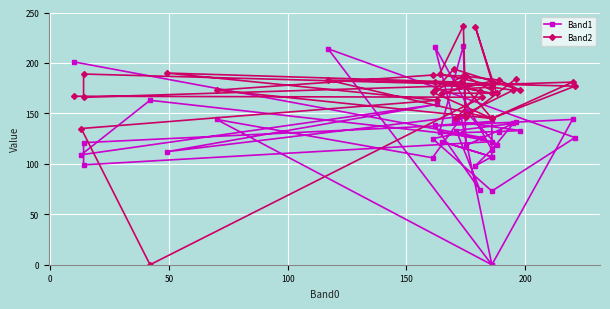

True or false: Band2 and Band1 intersect in this chart.

True